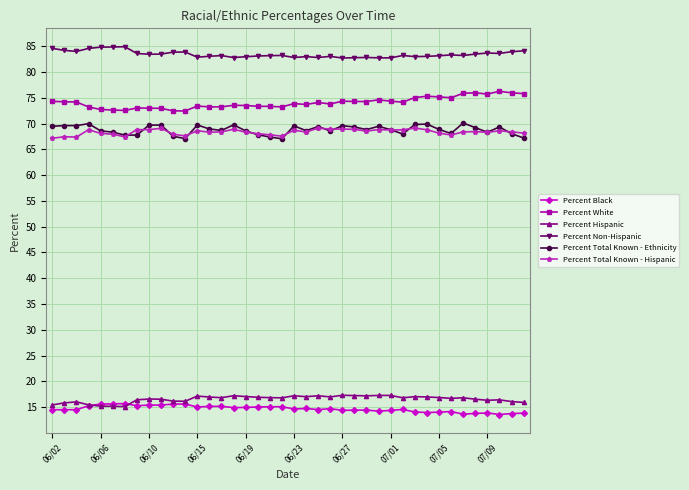

At how many categories does at least one series exceed 62?

40